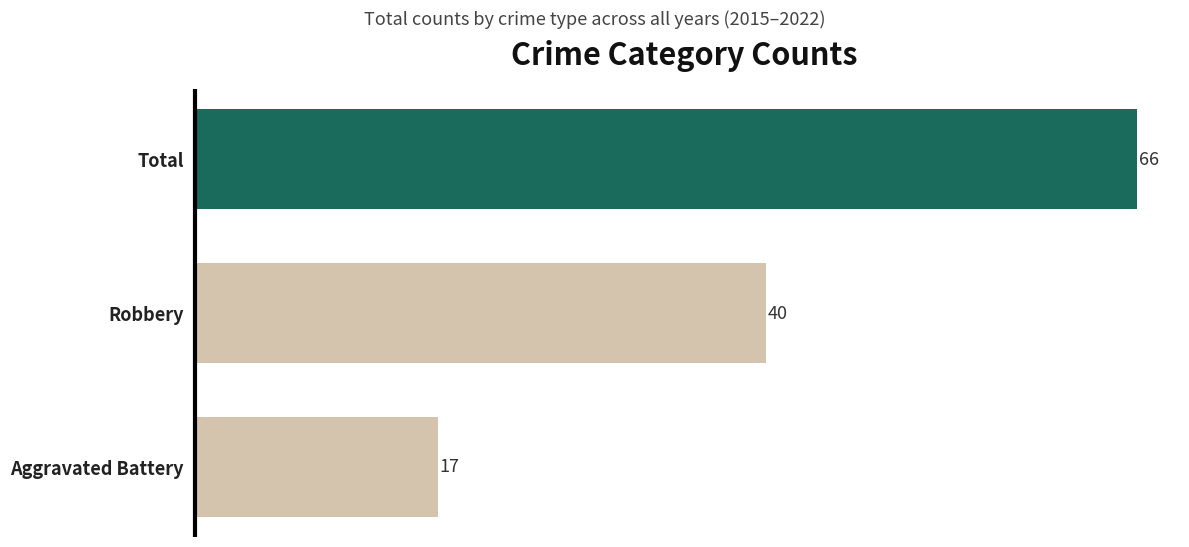

How many values are between 17 and 66?

3